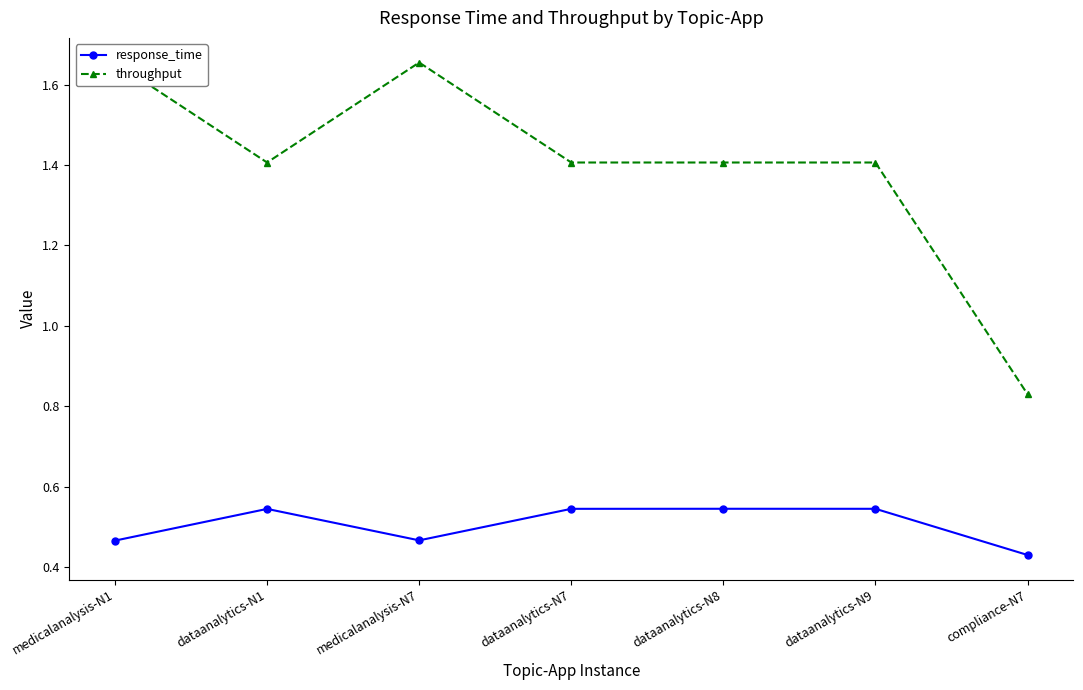

At which label does throughput reach its peak?

medicalanalysis-N1